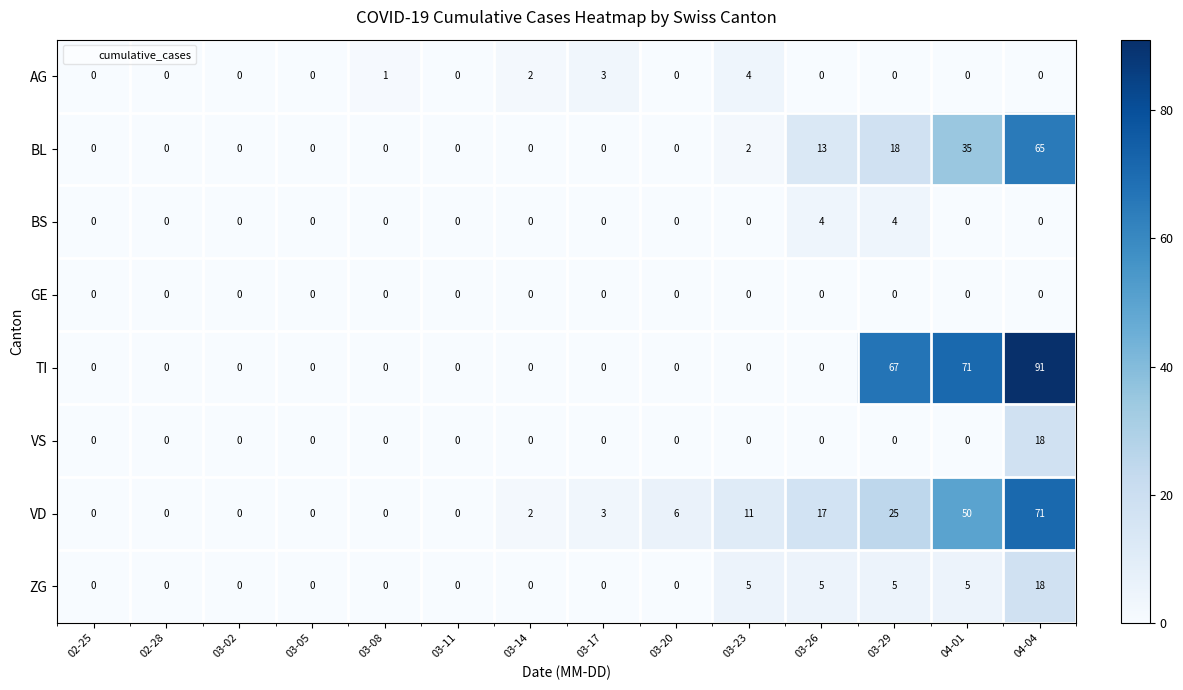

What is the sum of the BS values at 03-05 and 03-26?

4